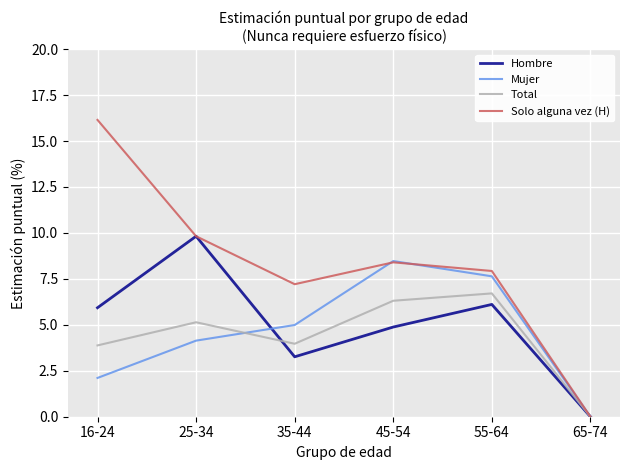

How many categories are shown in the chart?

6